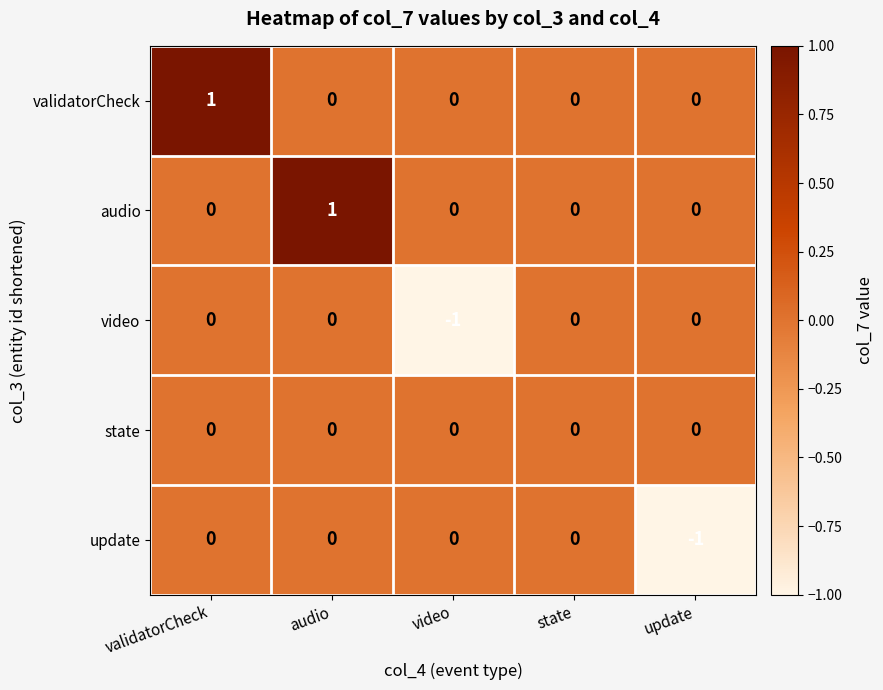

Is the value of video at validatorCheck greater than the value of update at update?

Yes